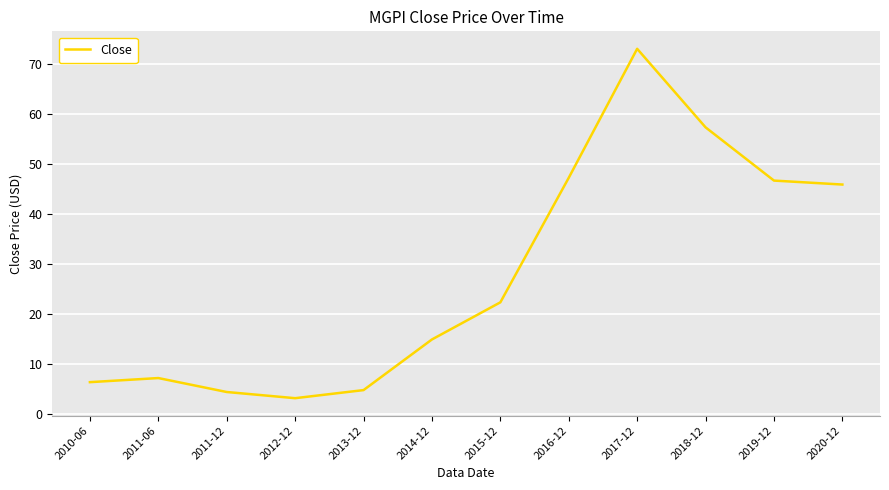

Is it true that the value at 2013-12 is 2.2?

False